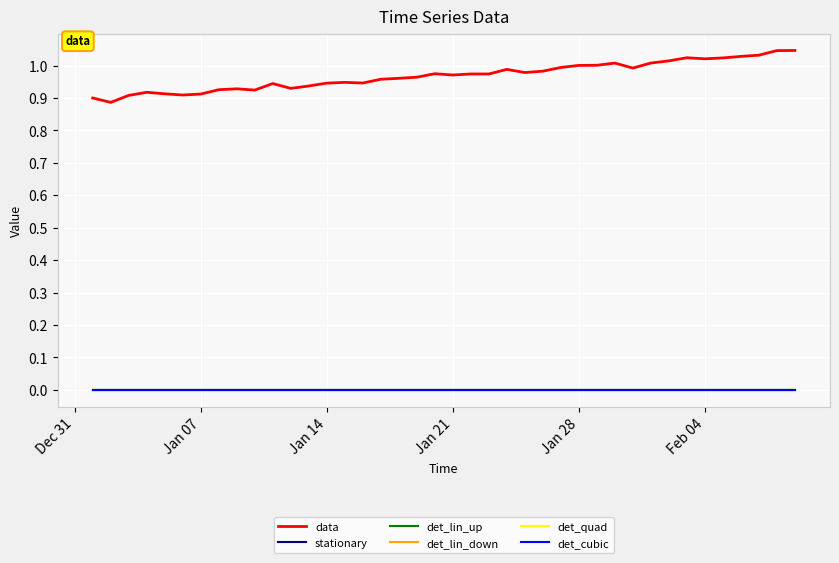

Does the chart have visible grid lines?

Yes